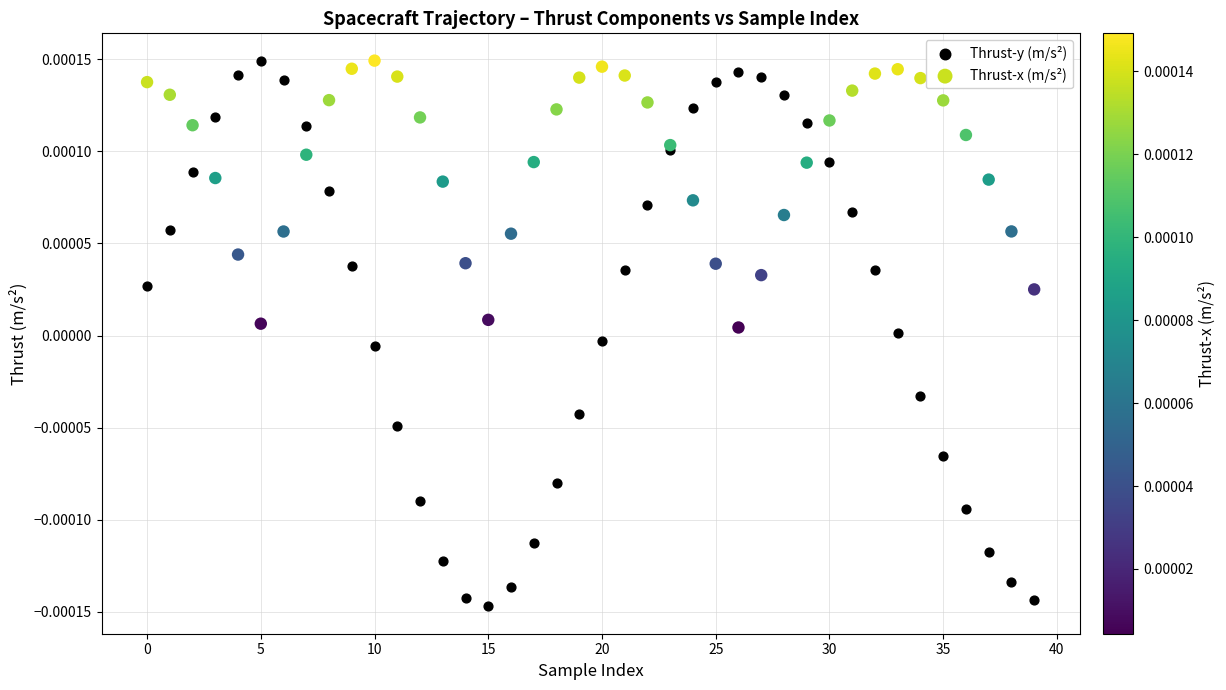

Which series has the widest spread of Y values?

Thrust-y (m/s²)